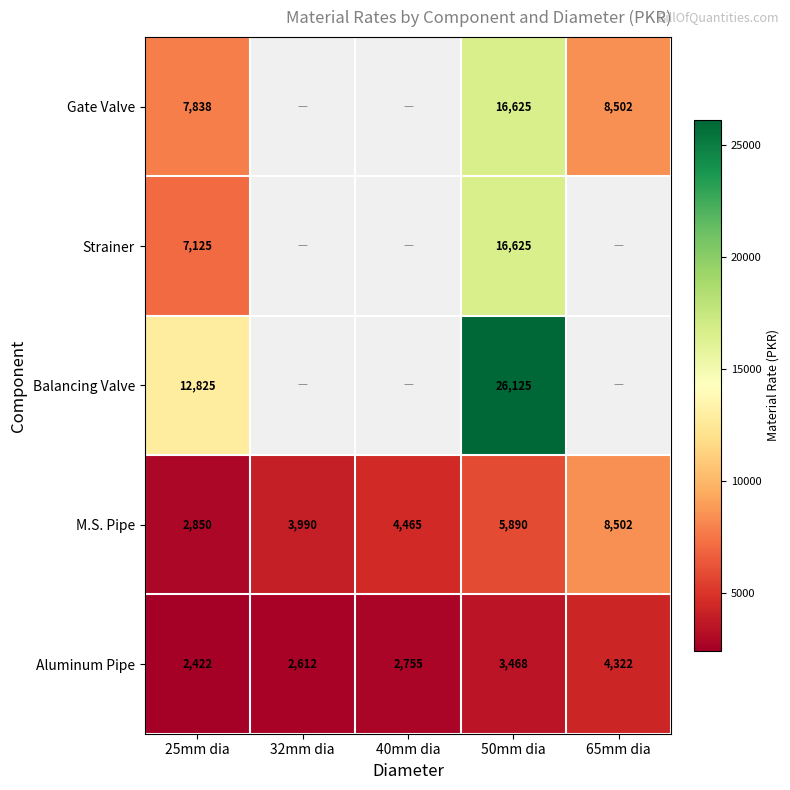

Count the number of data series in this chart.

5